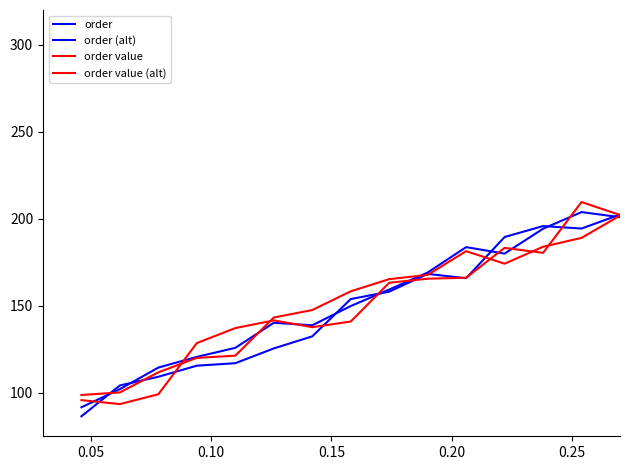

Is this an area chart (filled region under the line)?

No